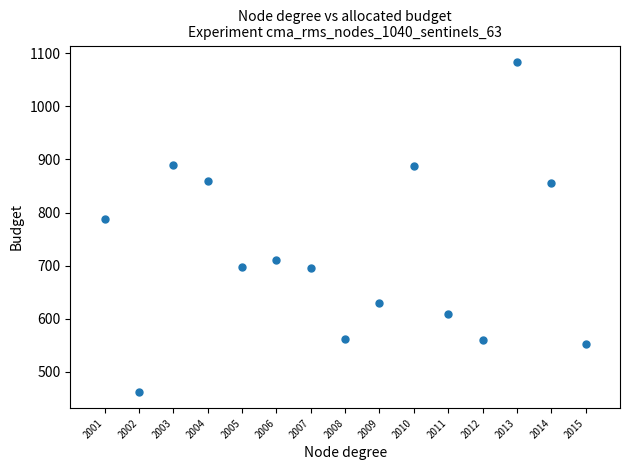

What is the range of Y values (max minus min)?

620.5